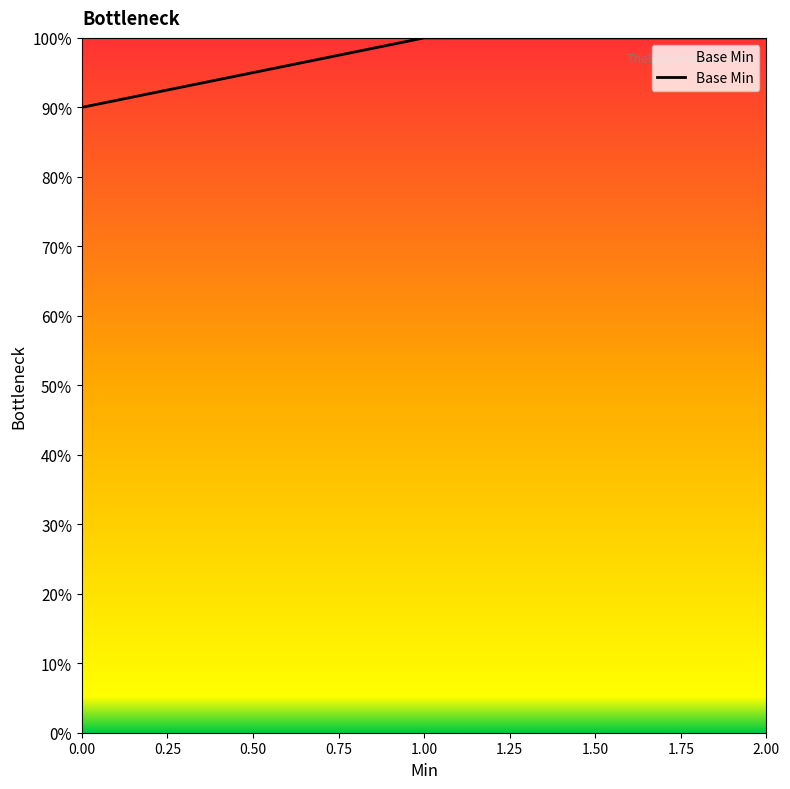

What is the maximum value shown in the chart?

100